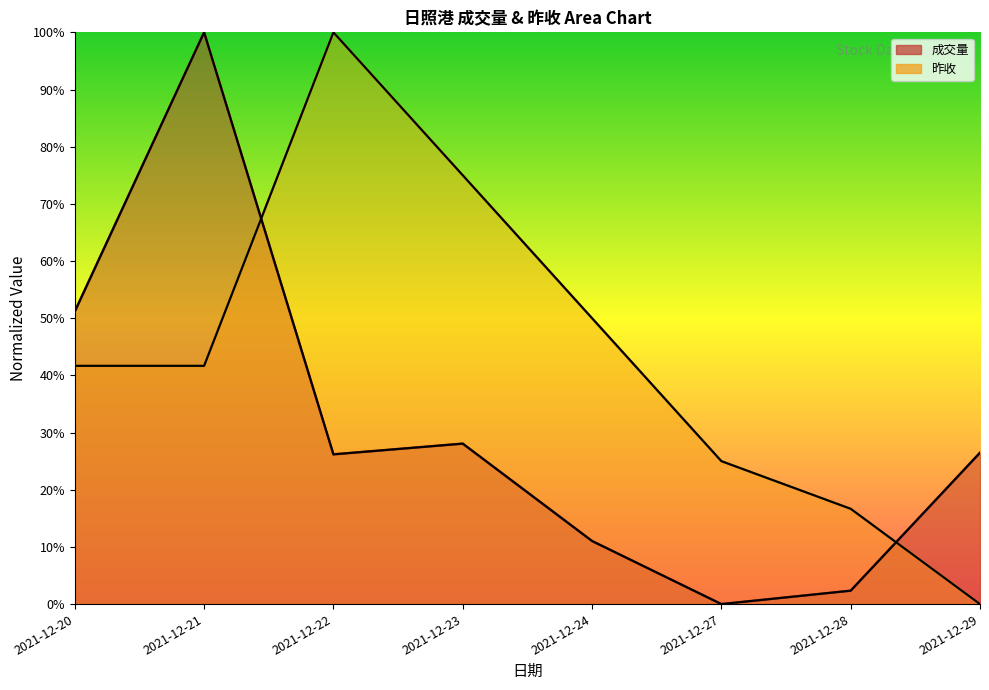

List the labels in order of 成交量 value, largest first.

2021-12-21, 2021-12-20, 2021-12-23, 2021-12-29, 2021-12-22, 2021-12-24, 2021-12-28, 2021-12-27